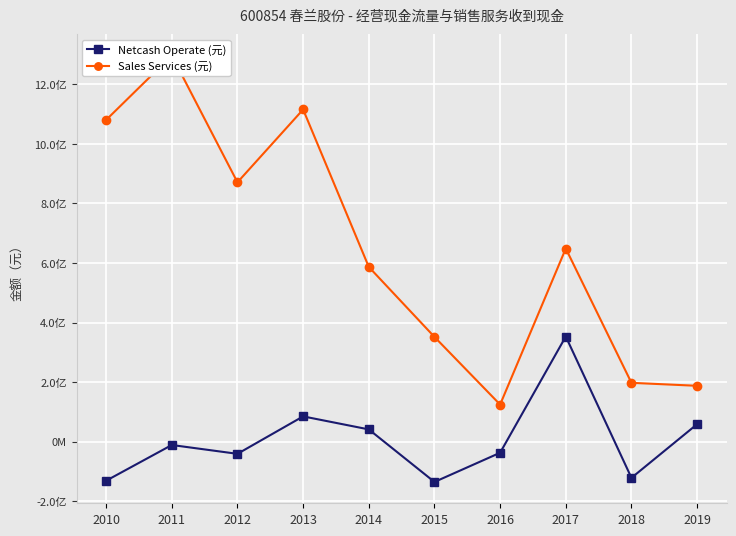

Reading left to right, what are all the values shown in this chart?

Netcash Operate (元): -130755100.7	-10913262.6	-40556014.3	85141410.5	41450464.9	-134932069.5	-36907158.3	353223767.4	-121129840.8	59014067.1
Sales Services (元): 1080115845.5	1296177230.0	870769102.4	1115127714.8	586749333.4	351872270.8	124794739.7	648503313.5	197757490.8	187778894.8